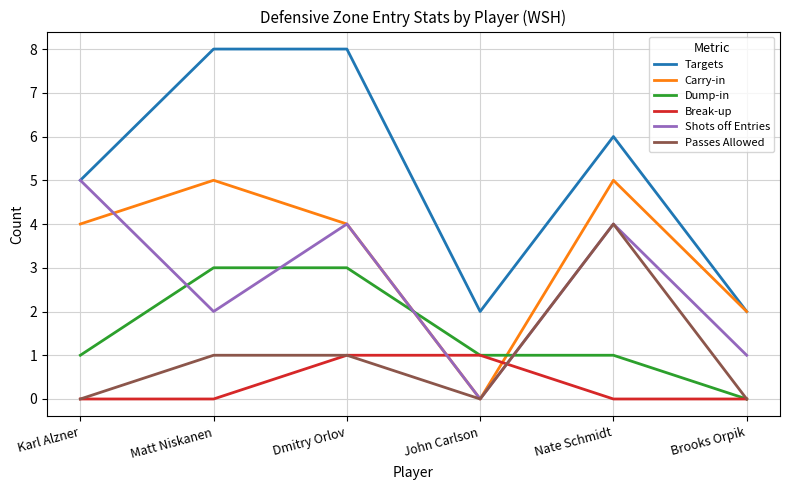

Reading left to right, list all the values displayed in this chart.

Targets: 5	8	8	2	6	2
Carry-in: 4	5	4	0	5	2
Dump-in: 1	3	3	1	1	0
Break-up: 0	0	1	1	0	0
Shots off Entries: 5	2	4	0	4	1
Passes Allowed: 0	1	1	0	4	0